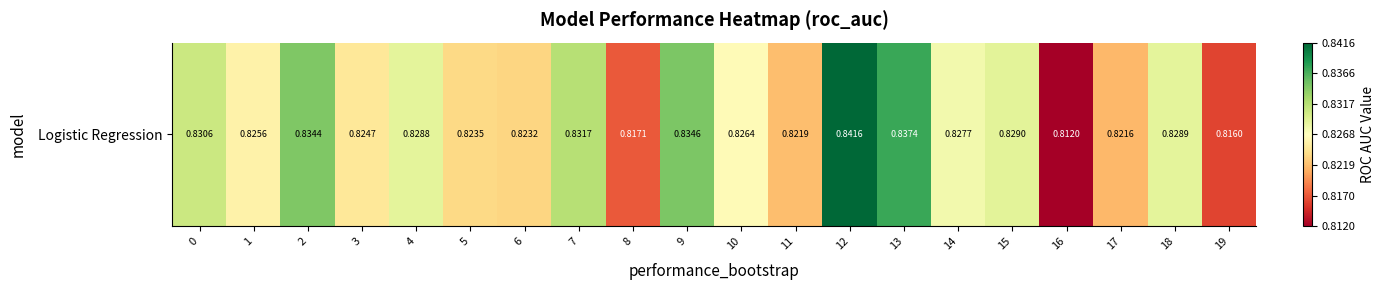

Reading right to left, what are all the values shown in this chart?

0.8	0.8	0.8	0.8	0.8	0.8	0.8	0.8	0.8	0.8	0.8	0.8	0.8	0.8	0.8	0.8	0.8	0.8	0.8	0.8